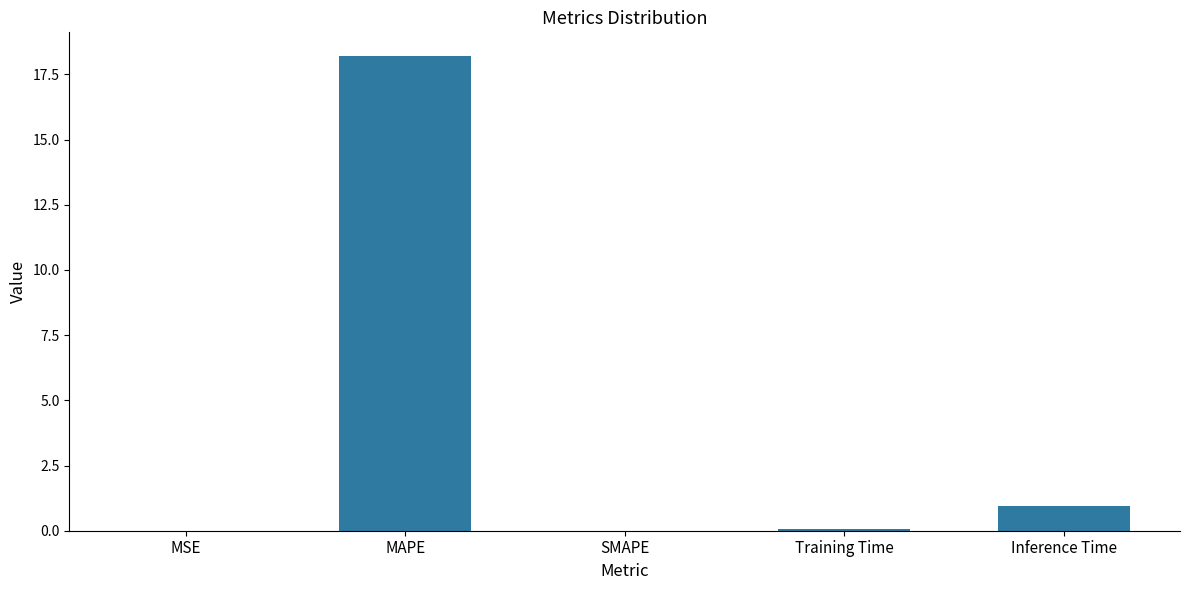

True or false: the data shows -11.2 at SMAPE.

False